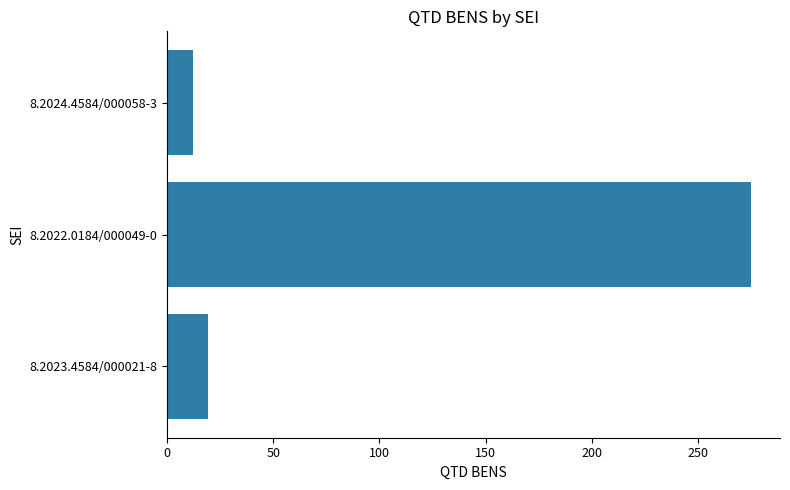

Is it true that the value at 8.2023.4584/000021-8 is 28?

False